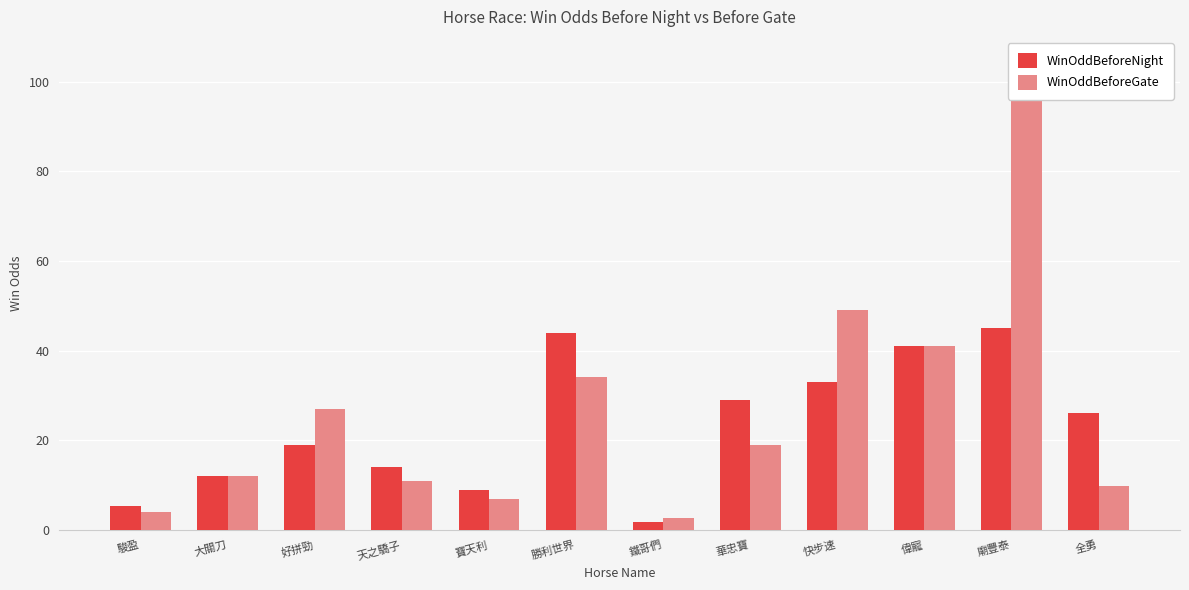

Are the bars grouped side by side (vs. stacked)?

Yes